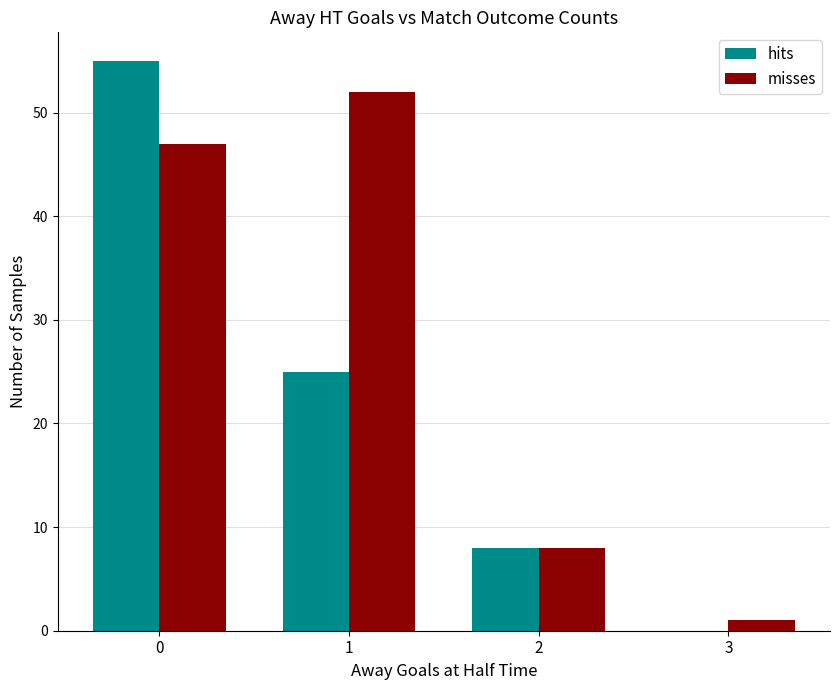

The value of hits at 2 is 13. True or false?

False